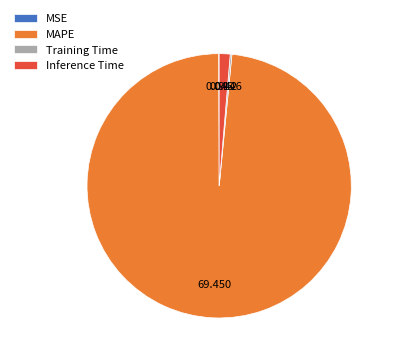

What is the majority slice?

MAPE